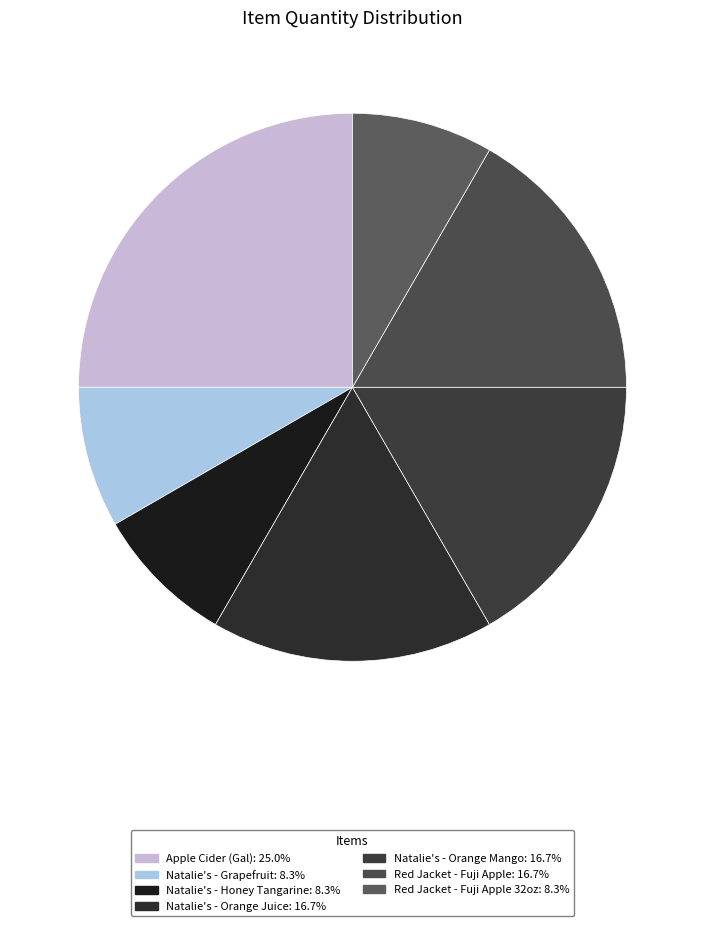

Does any single category account for the majority?

No